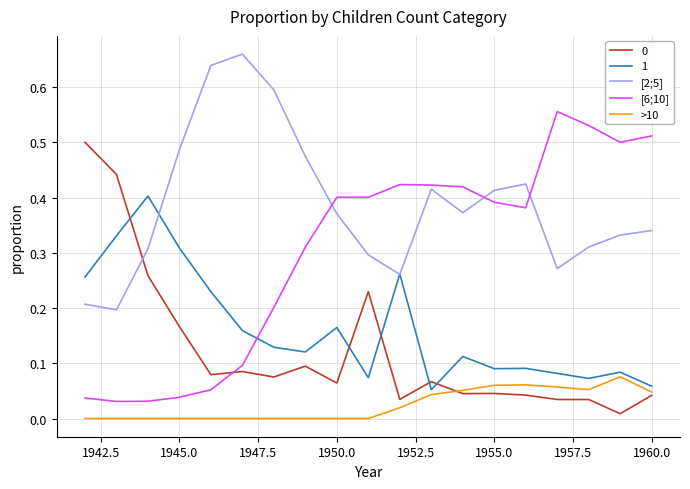

What is the sum of all [2;5] values?

7.4